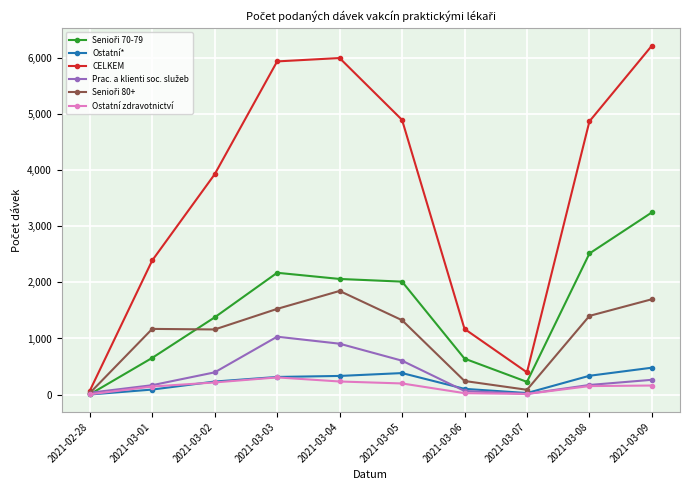

What is the difference between the maximum and second lowest values in the Ostatní* series?

452